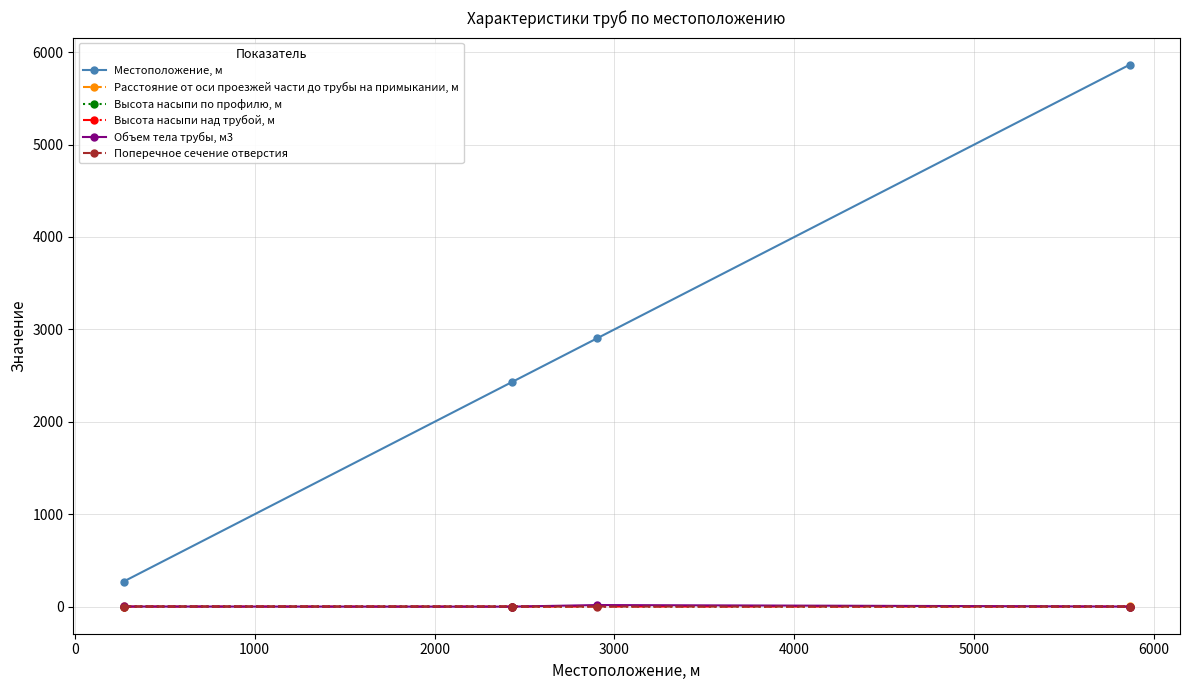

List the series in order of their peak value, lowest first.

Поперечное сечение отверстия, Высота насыпи над трубой, м, Высота насыпи по профилю, м, Расстояние от оси проезжей части до трубы на примыкании, м, Объем тела трубы, м3, Местоположение, м